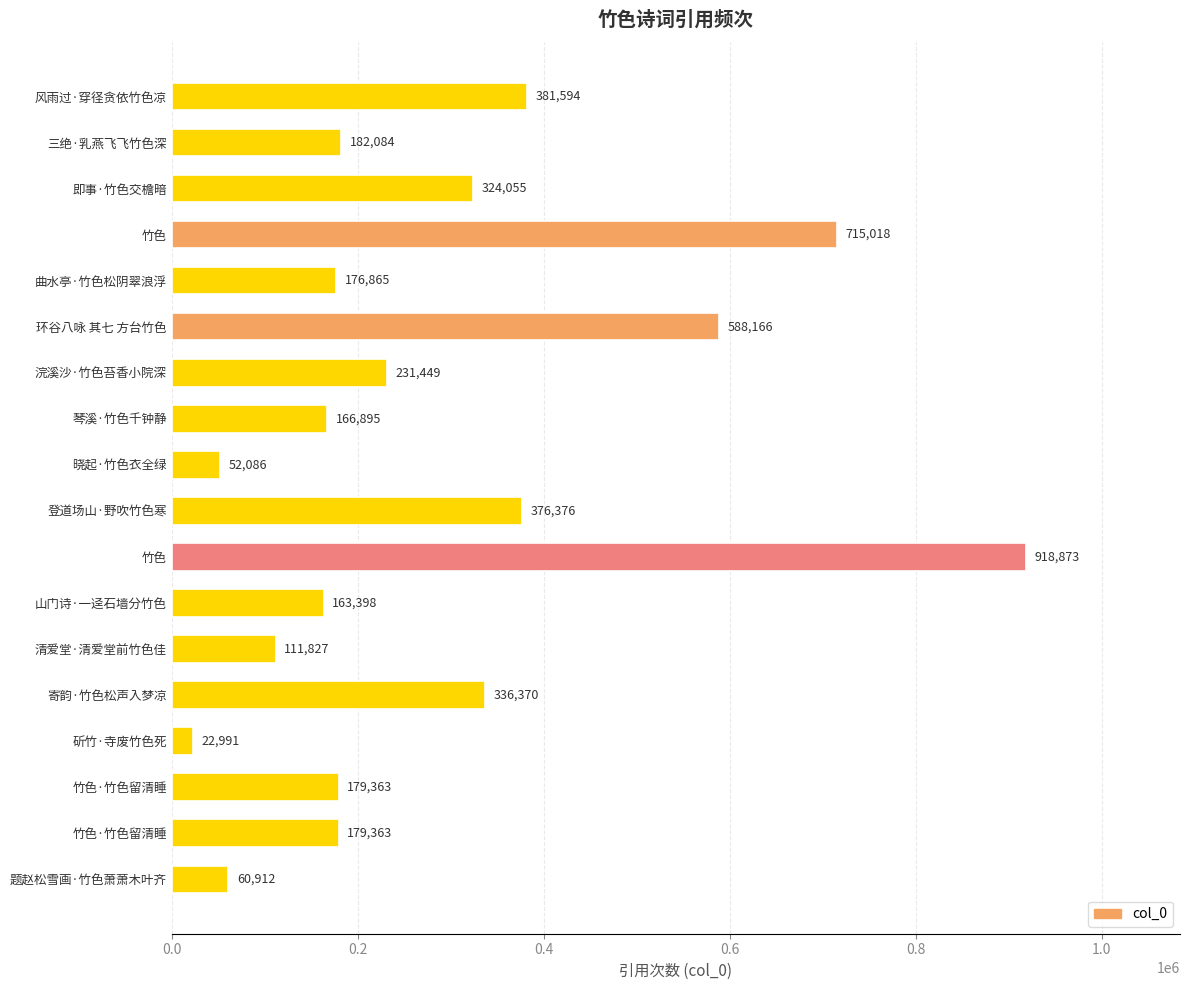

How many distinct data groups are displayed?

1